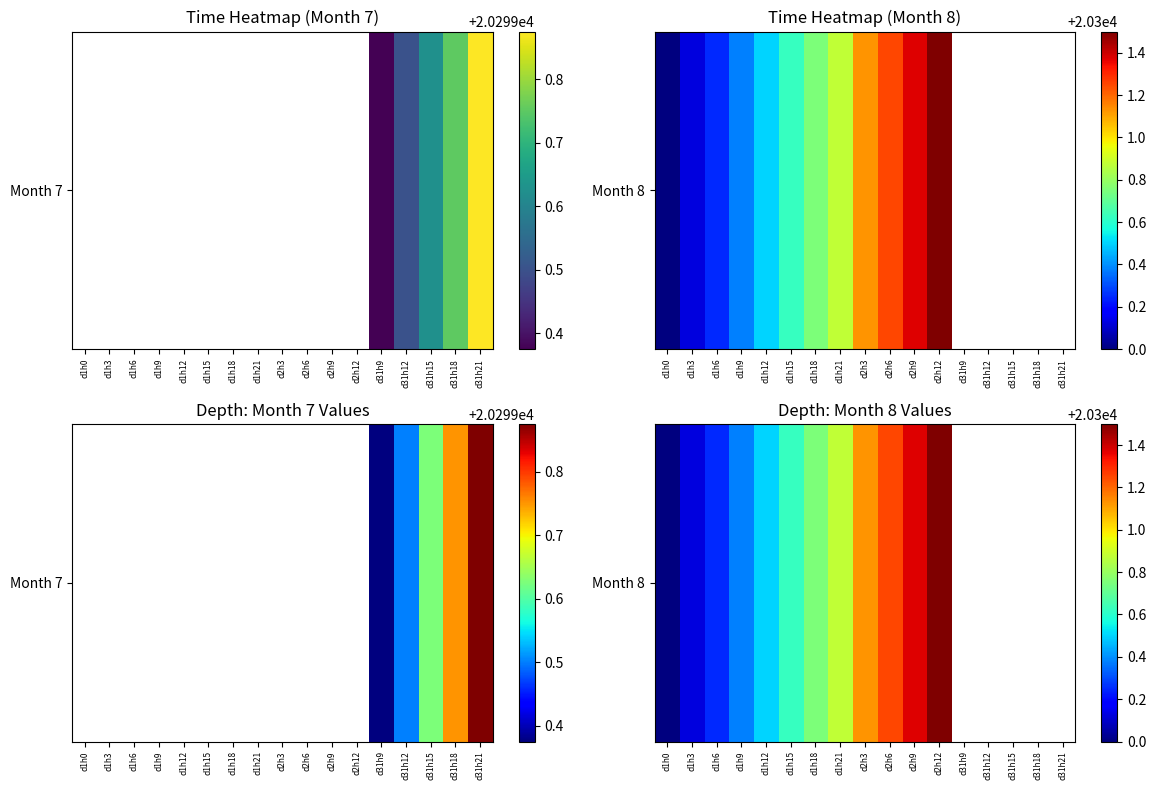

What is the ratio of the value at d1h12 to the value at d2h12?

1.0